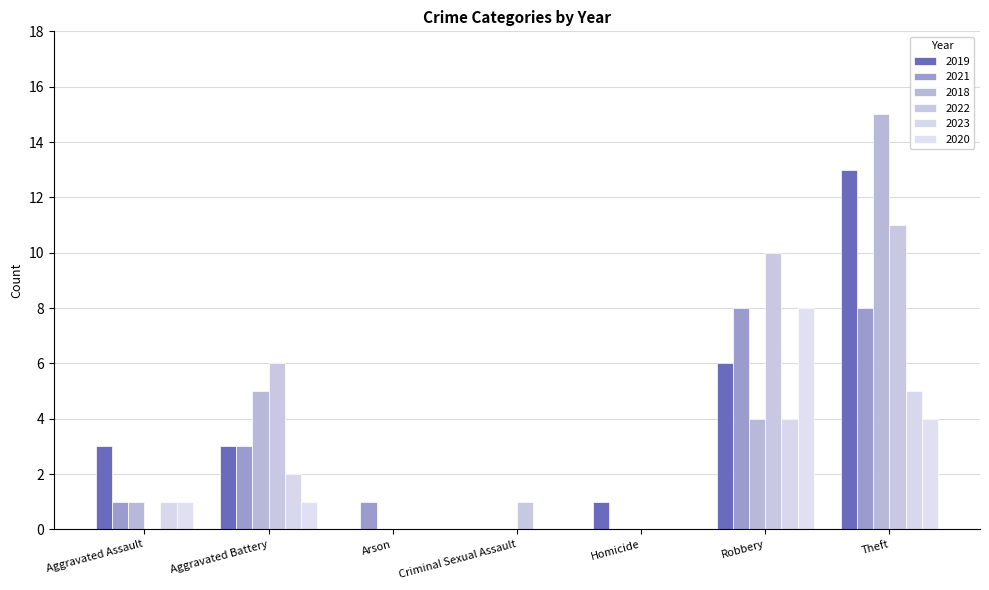

Reading left to right, list all the values displayed in this chart.

2019: Aggravated Assault=3	Aggravated Battery=3	Arson=0	Criminal Sexual Assault=0	Homicide=1	Robbery=6	Theft=13
2021: Aggravated Assault=1	Aggravated Battery=3	Arson=1	Criminal Sexual Assault=0	Homicide=0	Robbery=8	Theft=8
2018: Aggravated Assault=1	Aggravated Battery=5	Arson=0	Criminal Sexual Assault=0	Homicide=0	Robbery=4	Theft=15
2022: Aggravated Assault=0	Aggravated Battery=6	Arson=0	Criminal Sexual Assault=1	Homicide=0	Robbery=10	Theft=11
2023: Aggravated Assault=1	Aggravated Battery=2	Arson=0	Criminal Sexual Assault=0	Homicide=0	Robbery=4	Theft=5
2020: Aggravated Assault=1	Aggravated Battery=1	Arson=0	Criminal Sexual Assault=0	Homicide=0	Robbery=8	Theft=4